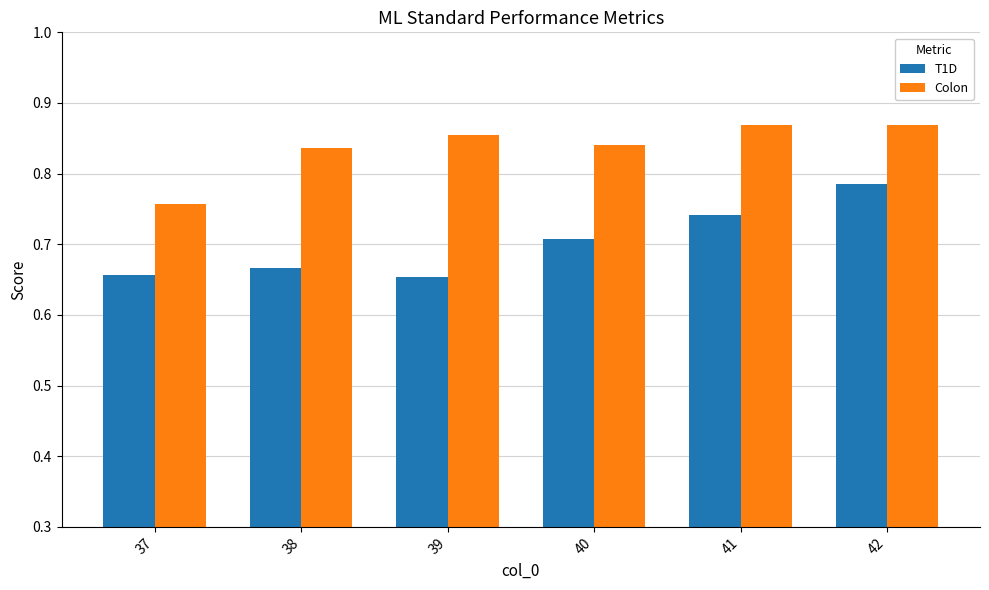

Which series has the largest range (max minus min)?

T1D